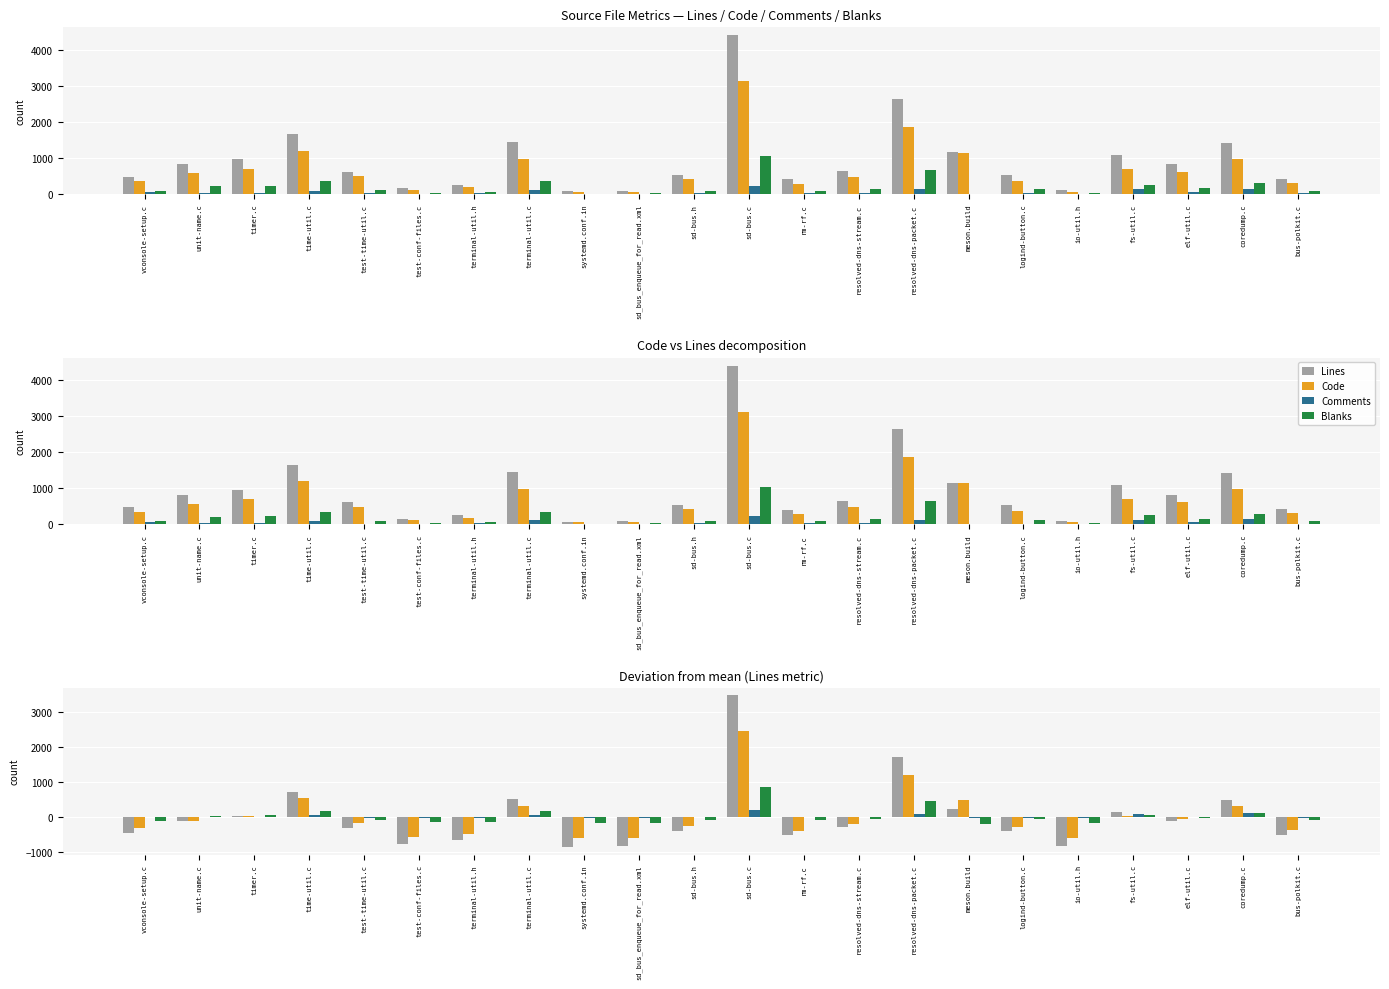

Is it true that Blanks equals -182.1 at bus-polkit.c?

False